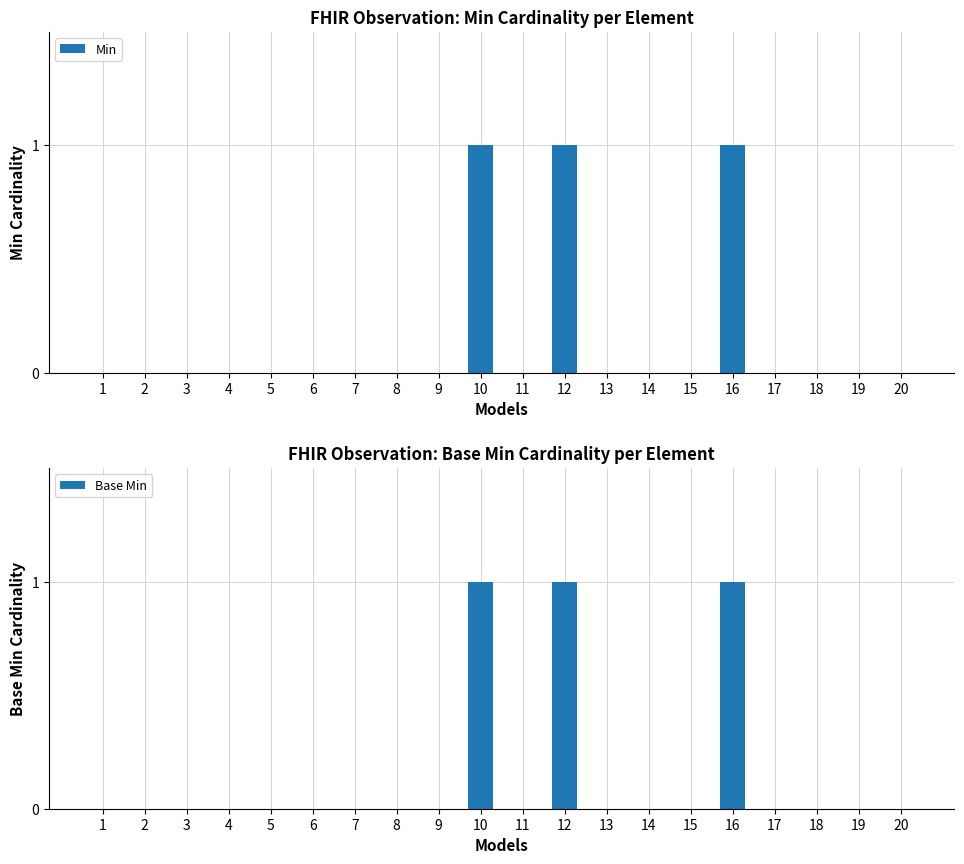

Reading left to right, transcribe all the data shown in this chart.

Min: 0	0	0	0	0	0	0	0	0	1	0	1	0	0	0	1	0	0	0	0
Base Min: 0	0	0	0	0	0	0	0	0	1	0	1	0	0	0	1	0	0	0	0